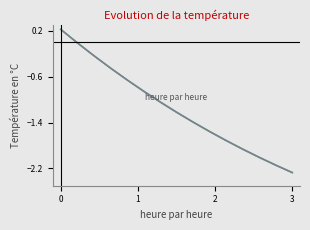

The chart shows a value of -3.1 at 11. True or false?

False